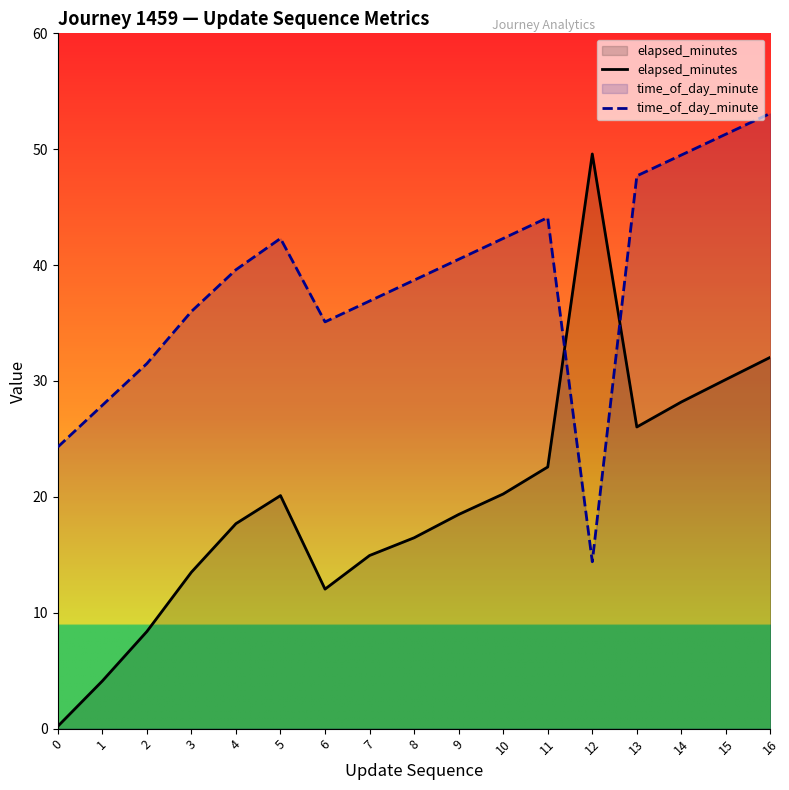

The value of elapsed_minutes at 13 is 39.1. True or false?

False